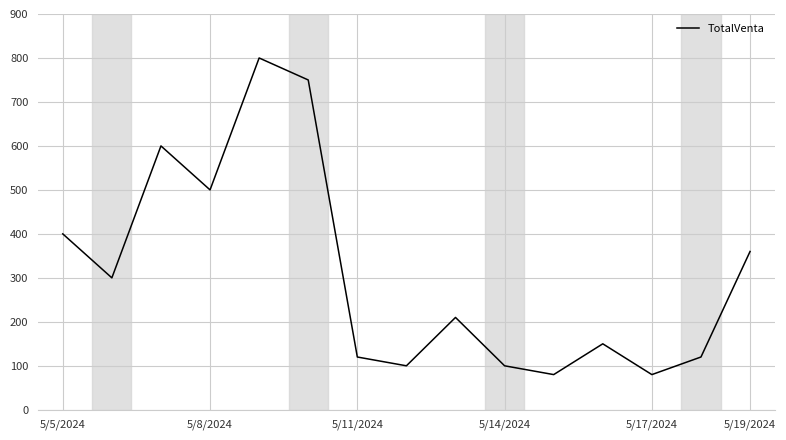

What is the difference between the maximum and minimum values?

720